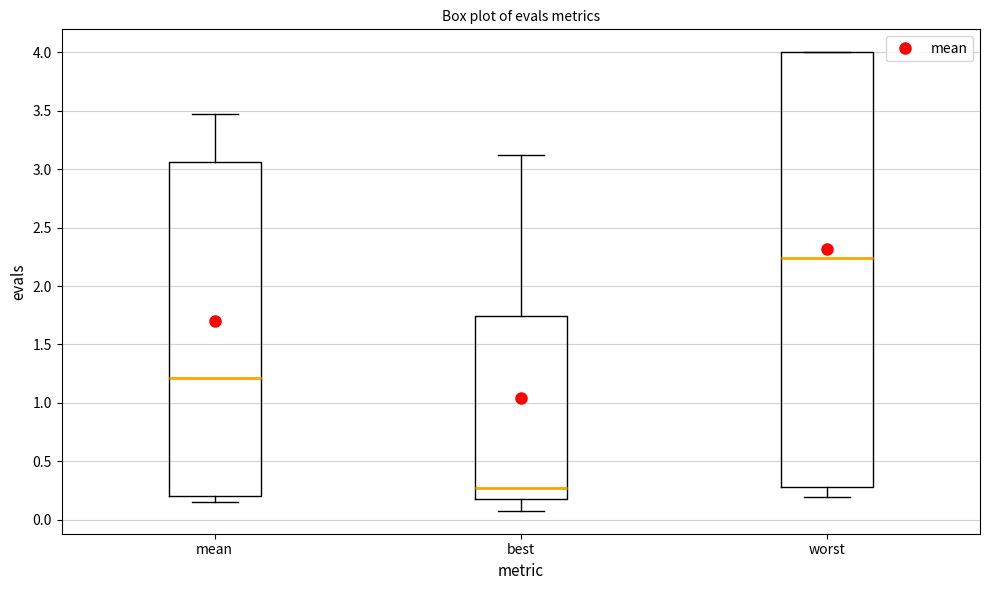

Comparing the boxes themselves (not the whiskers), which one is the tallest?

worst